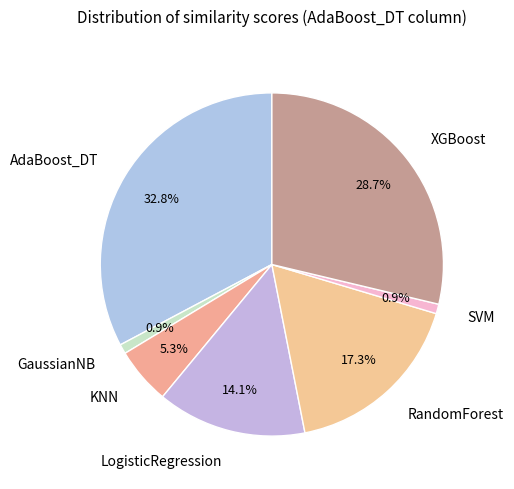

The SVM slice represents 1% of the pie. True or false?

True